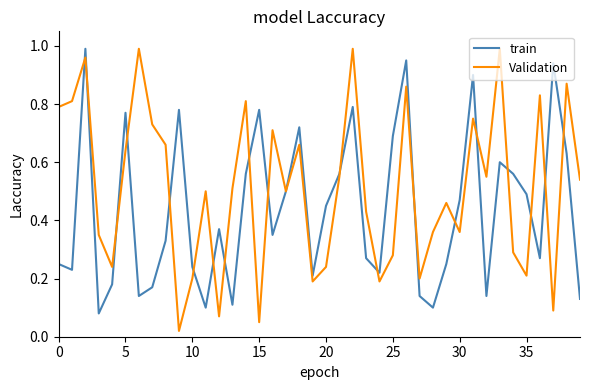

Which series has the largest total across all categories?

Validation